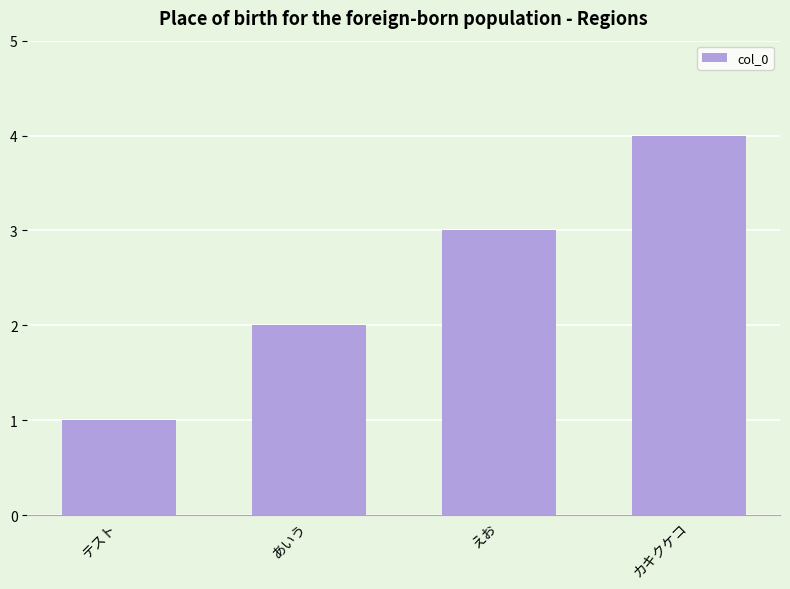

Reading left to right, what are all the values shown in this chart?

テスト=1	あいう=2	えお=3	カキクケコ=4